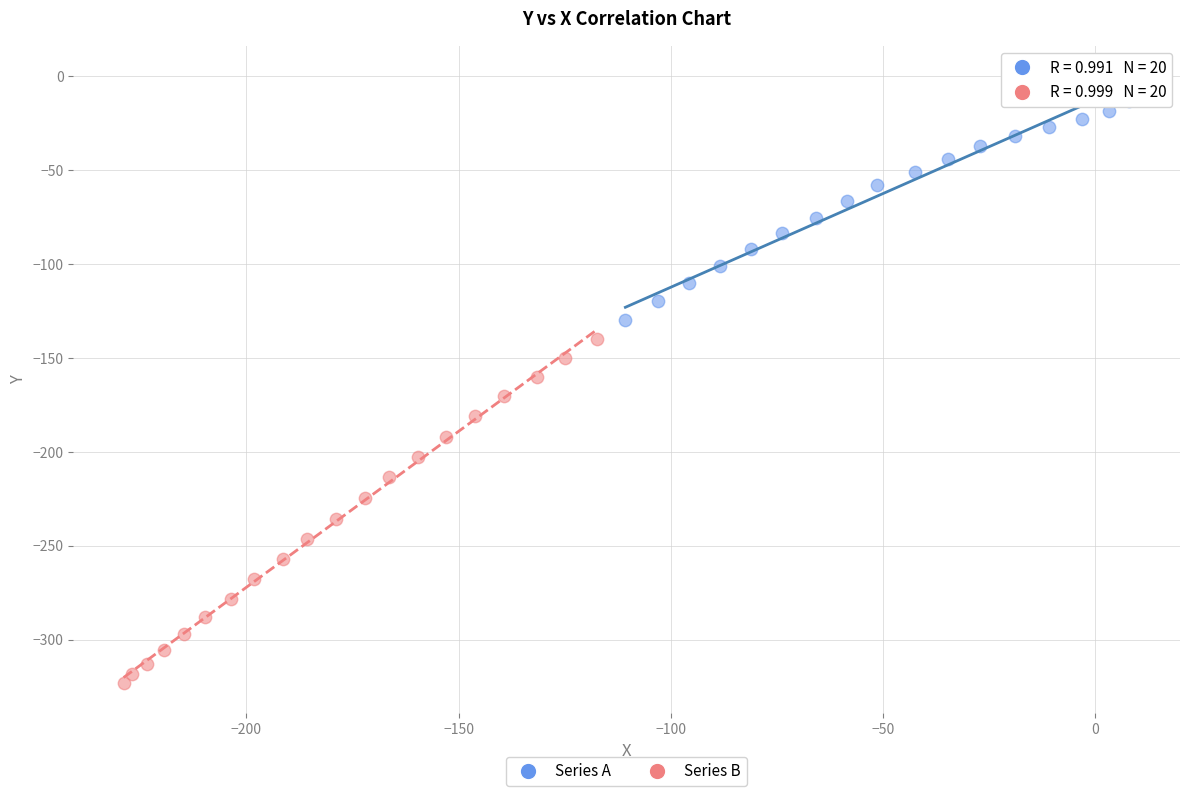

Which series reaches the minimum Y coordinate?

Series B